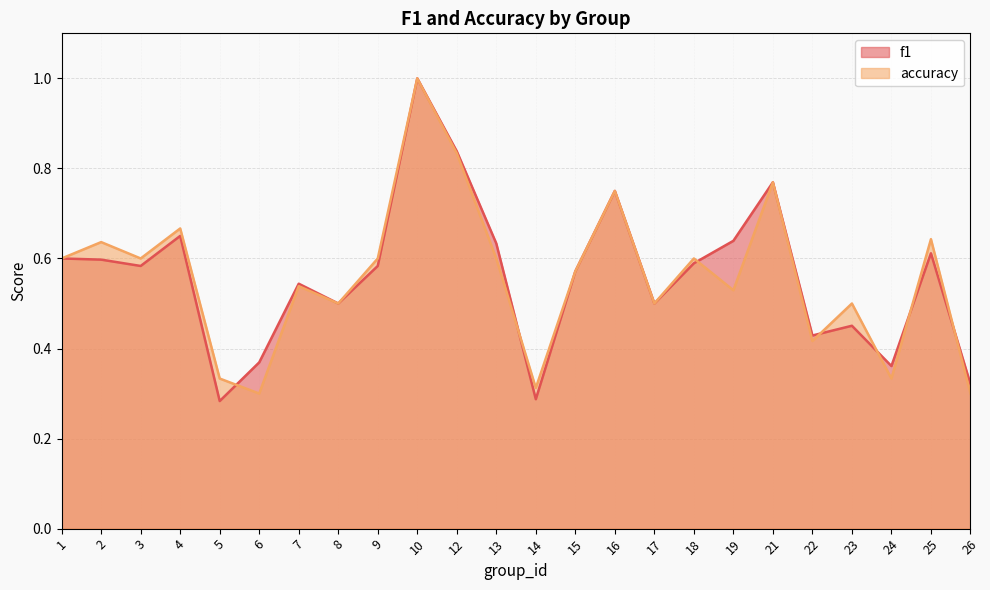

True or false: f1 has a value of 0.6 at 3.

True